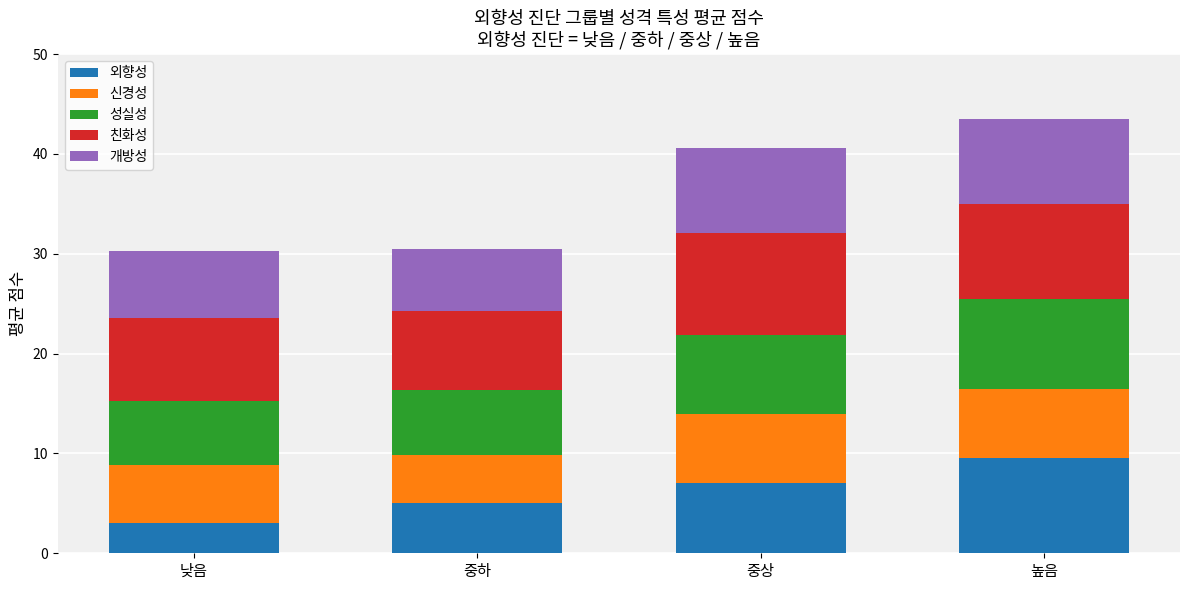

What is the minimum value for 외향성?

3.1